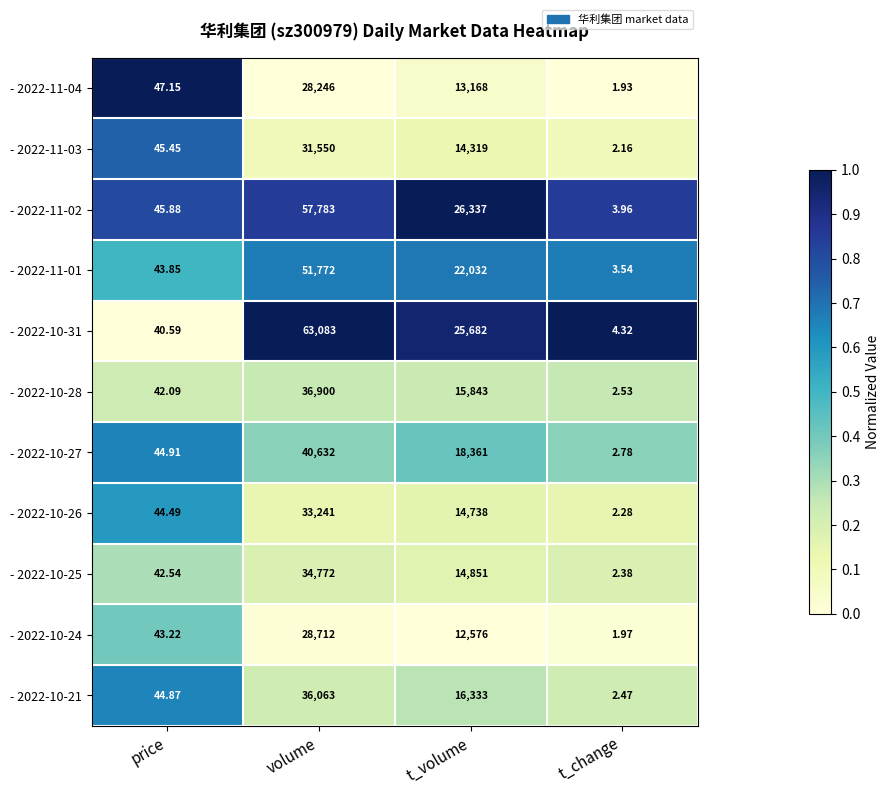

Where does the - 2022-10-31 series first go above 25682?

volume